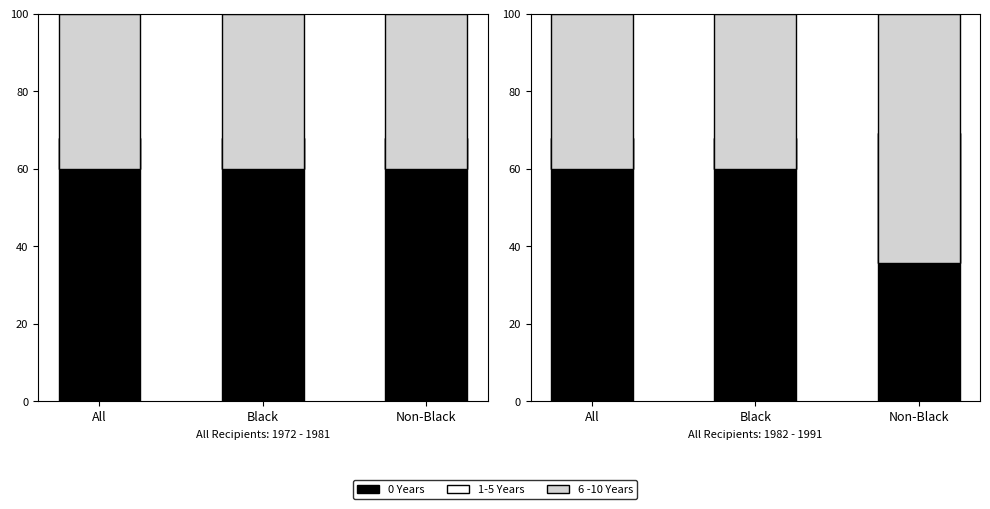

Rank the categories by 0 Years value from lowest to highest.

All, Black, Non-Black